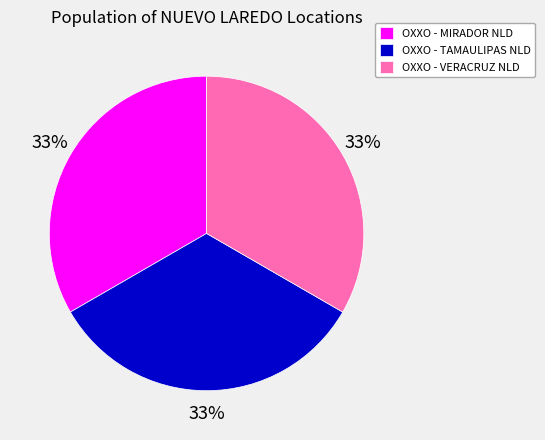

Combined, do OXXO - TAMAULIPAS NLD and OXXO - VERACRUZ NLD account for over 50%?

Yes